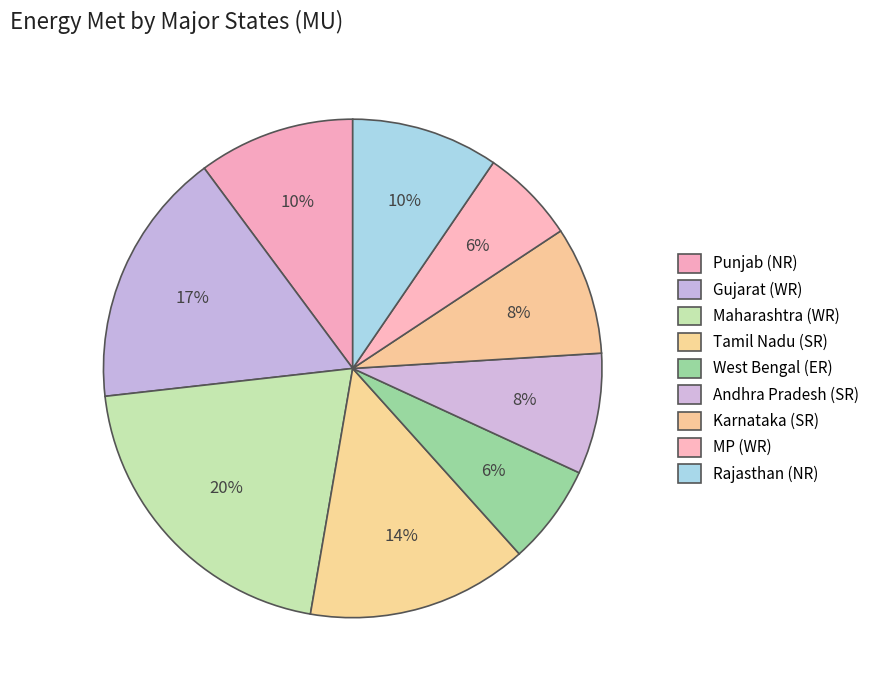

Is there any slice that represents more than half of the pie?

No